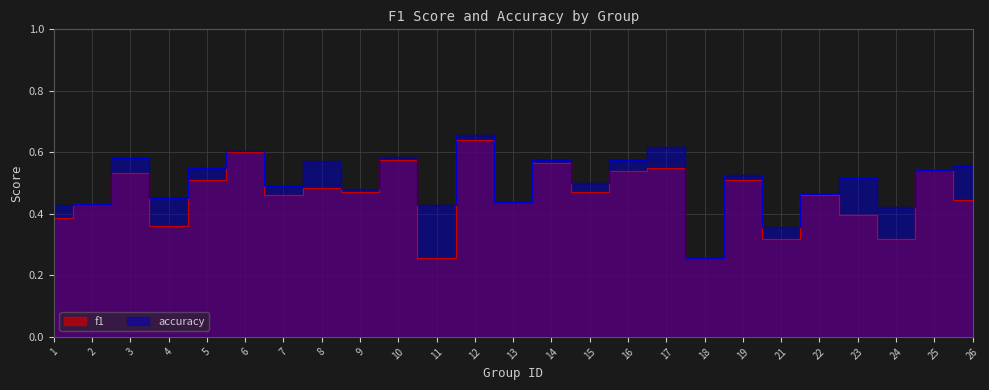

What is the minimum value shown in the chart?

0.3